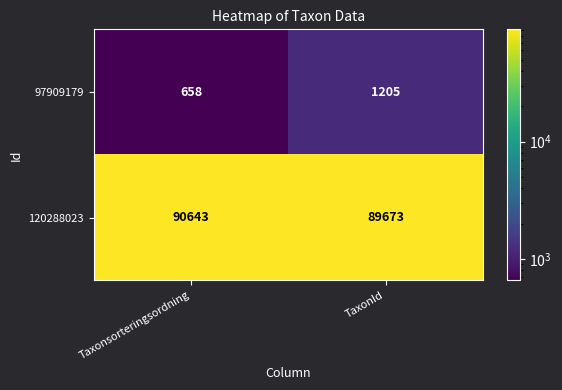

At which category is the sum across all series the highest?

Taxonsorteringsordning